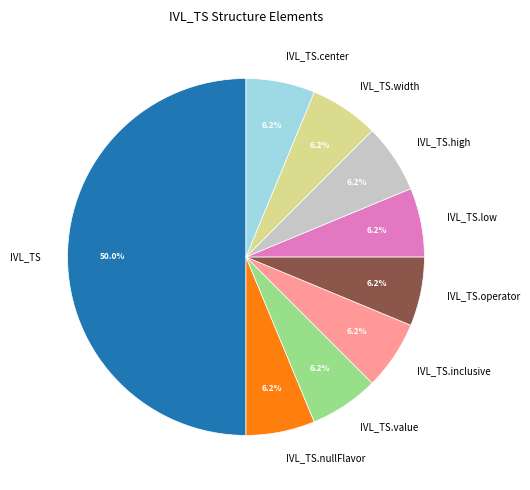

Combined, do IVL_TS.low and IVL_TS.value account for over 50%?

No